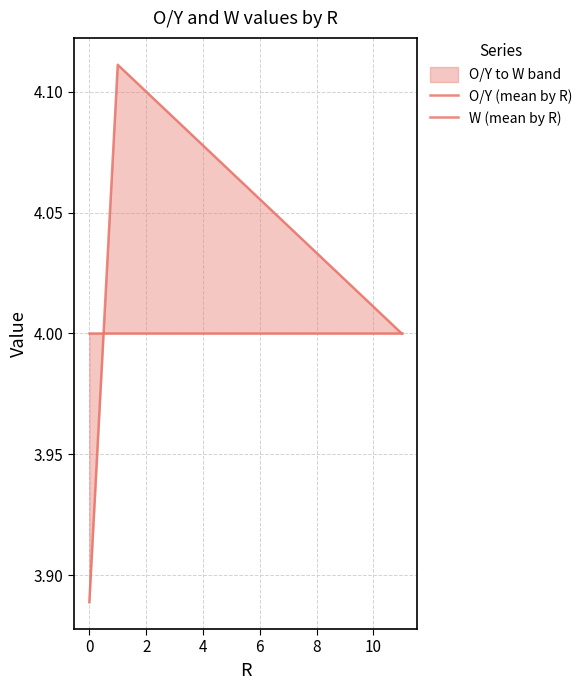

Reading right to left, list all the values displayed in this chart.

O/Y (mean by R): 4.0	4.1	3.9
W (mean by R): 4.0	4.0	4.0